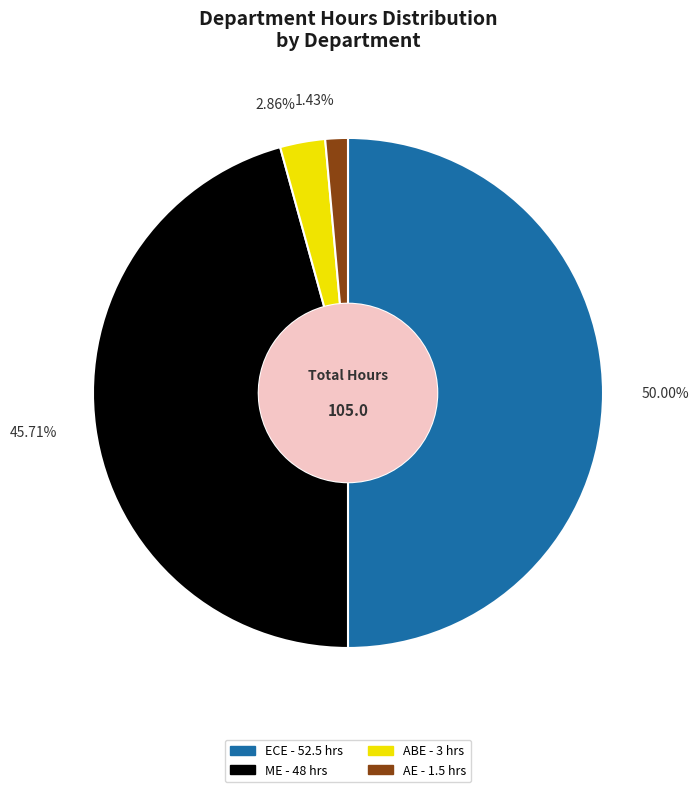

Rank the categories by value from highest to lowest.

ECE, ME, ABE, AE